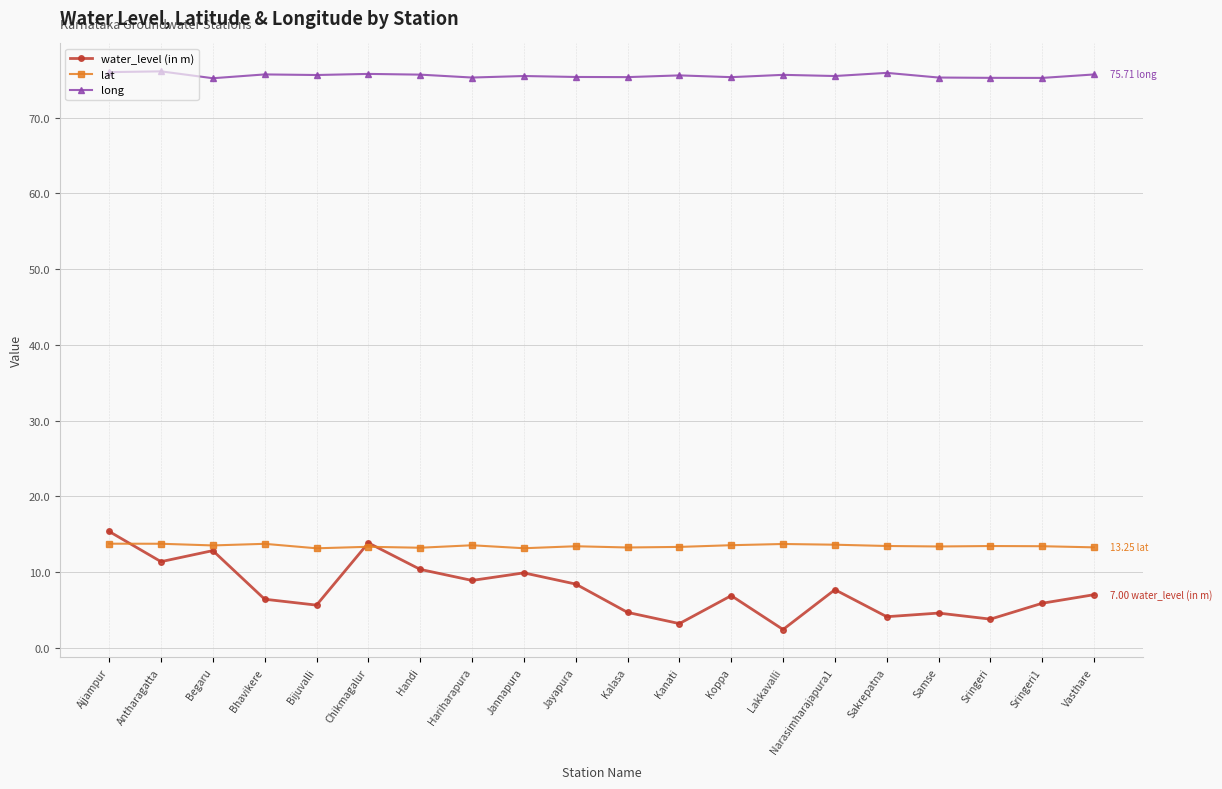

Rank the series at Koppa from highest to lowest value.

long, lat, water_level (in m)